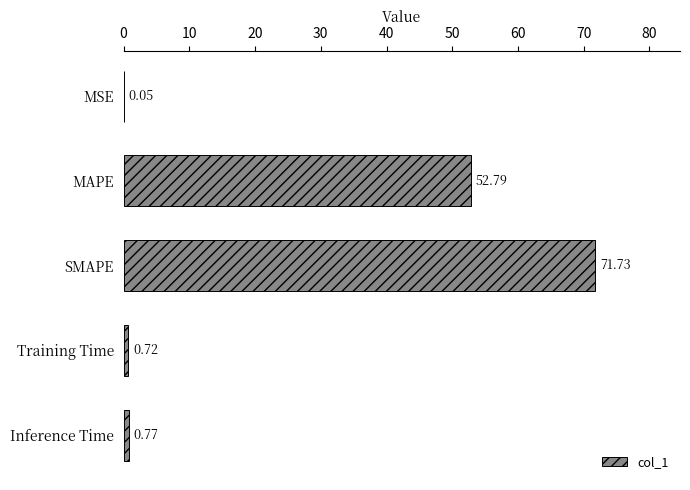

What is the average value?

25.2